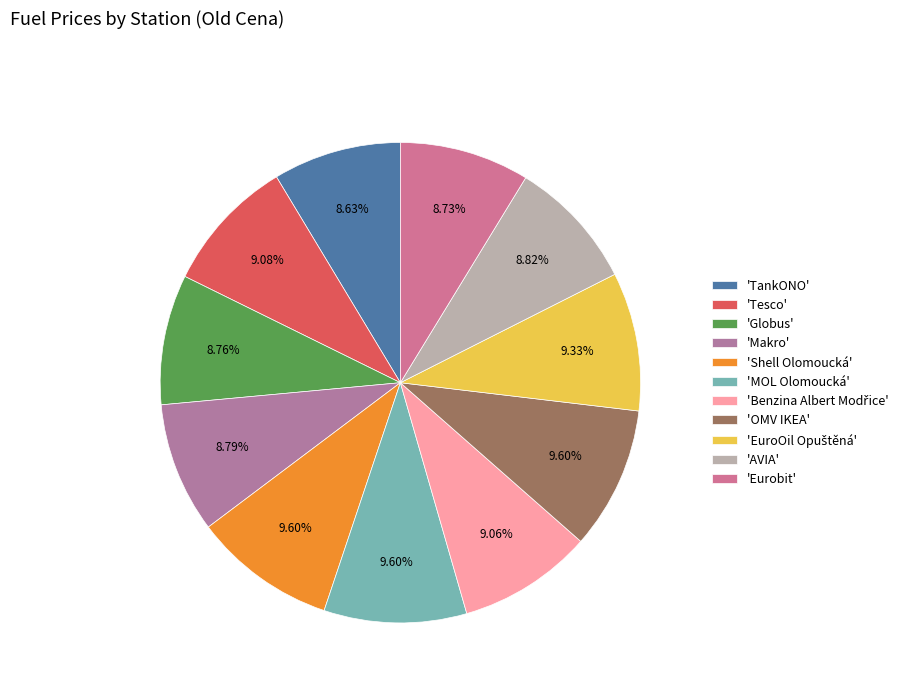

Is there a majority slice in this chart?

No